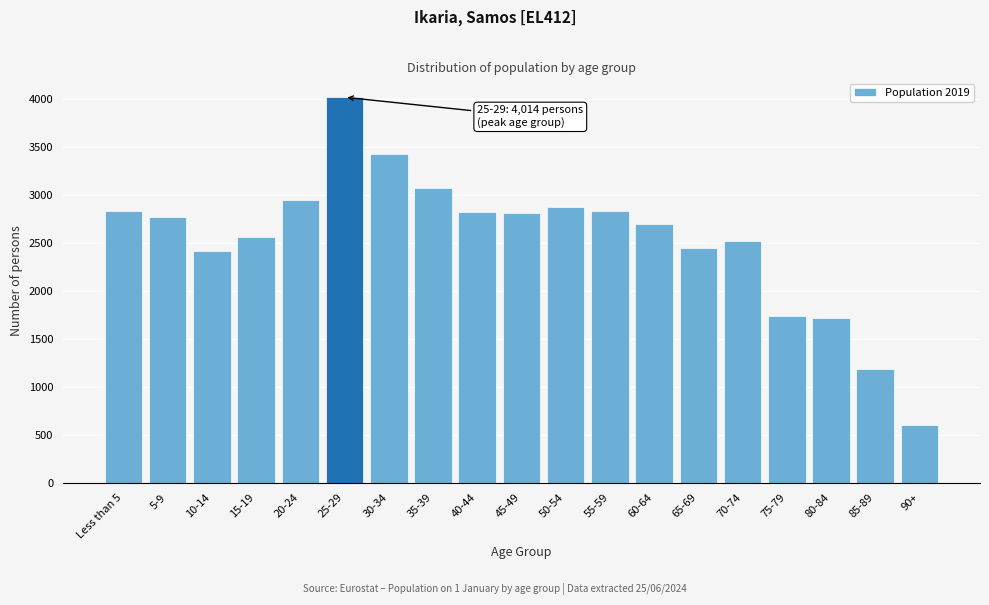

Approximately how many times larger is the value at 20-24 compared to 25-29?

0.7